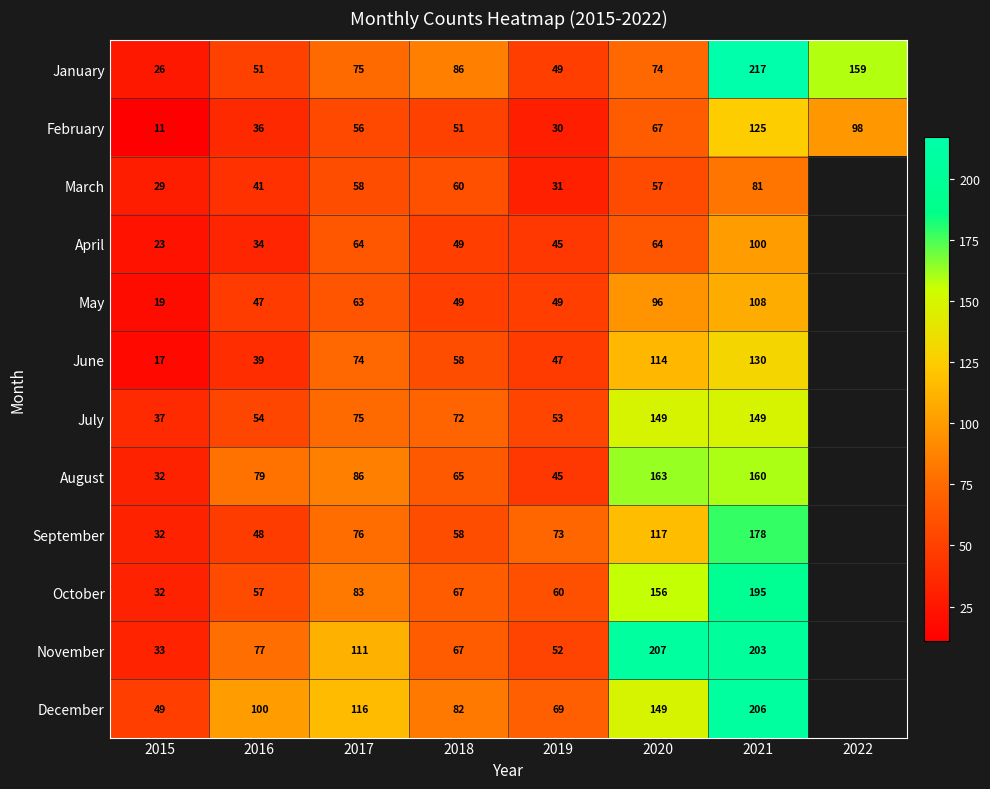

What is the sum of the January values at 2019 and 2020?

123